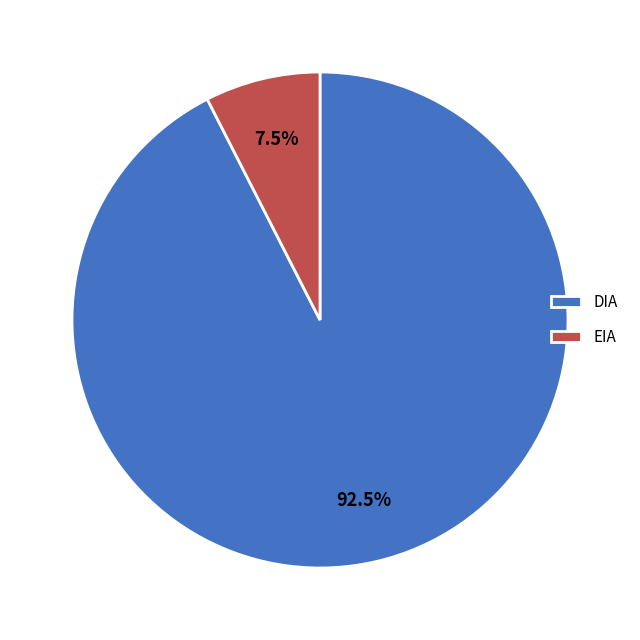

What is the total percentage of DIA and EIA?

100.0%